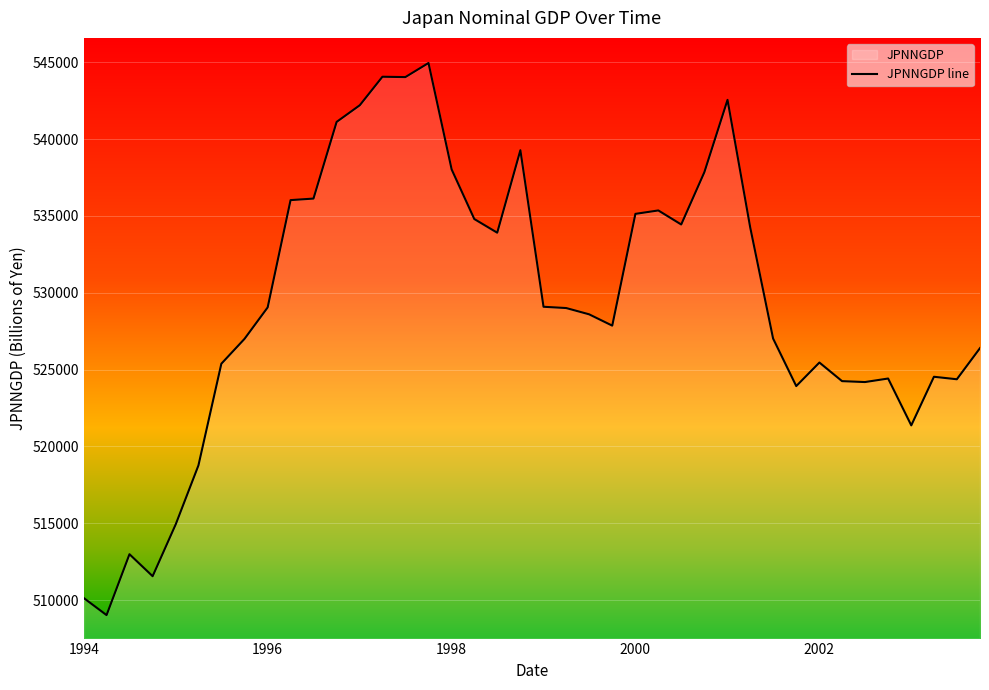

What is the minimum value shown in the chart?

509026.0